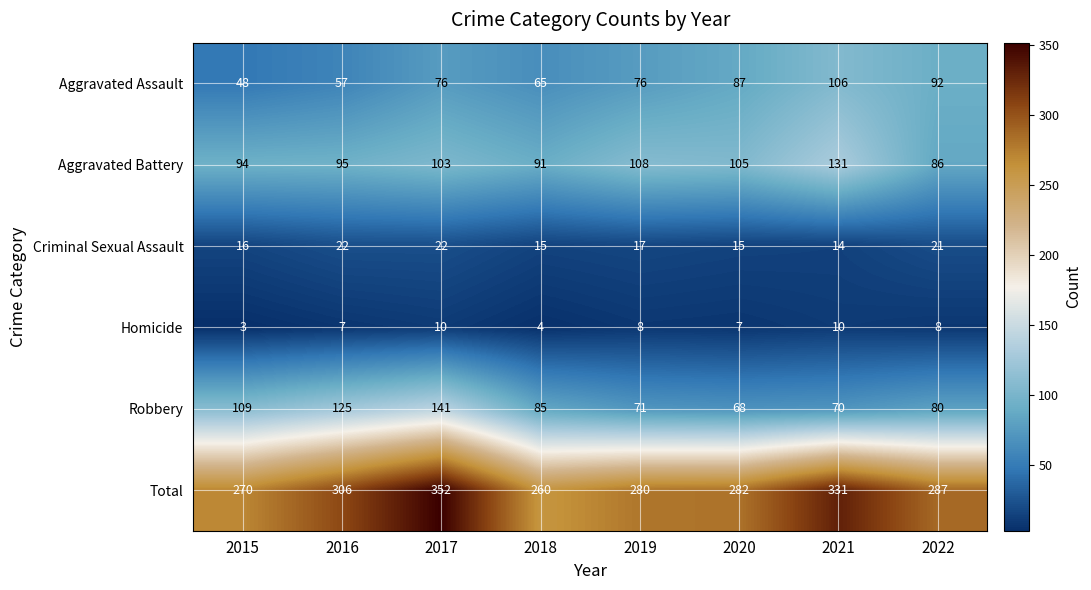

Which series has the widest spread of values?

Total